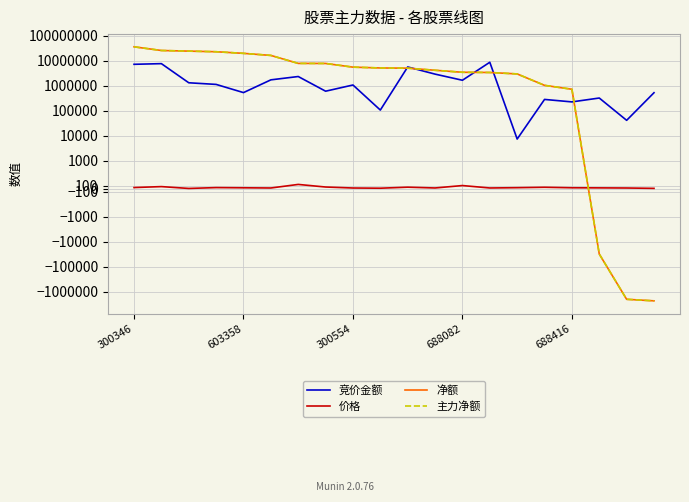

What is the average value of the 价格 series?

45.3